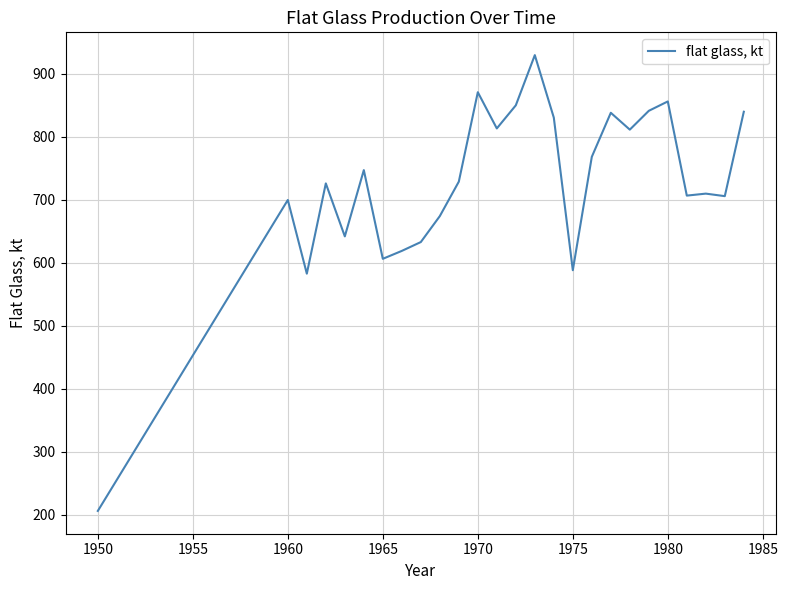

What is the difference between the maximum and minimum values?

723.6